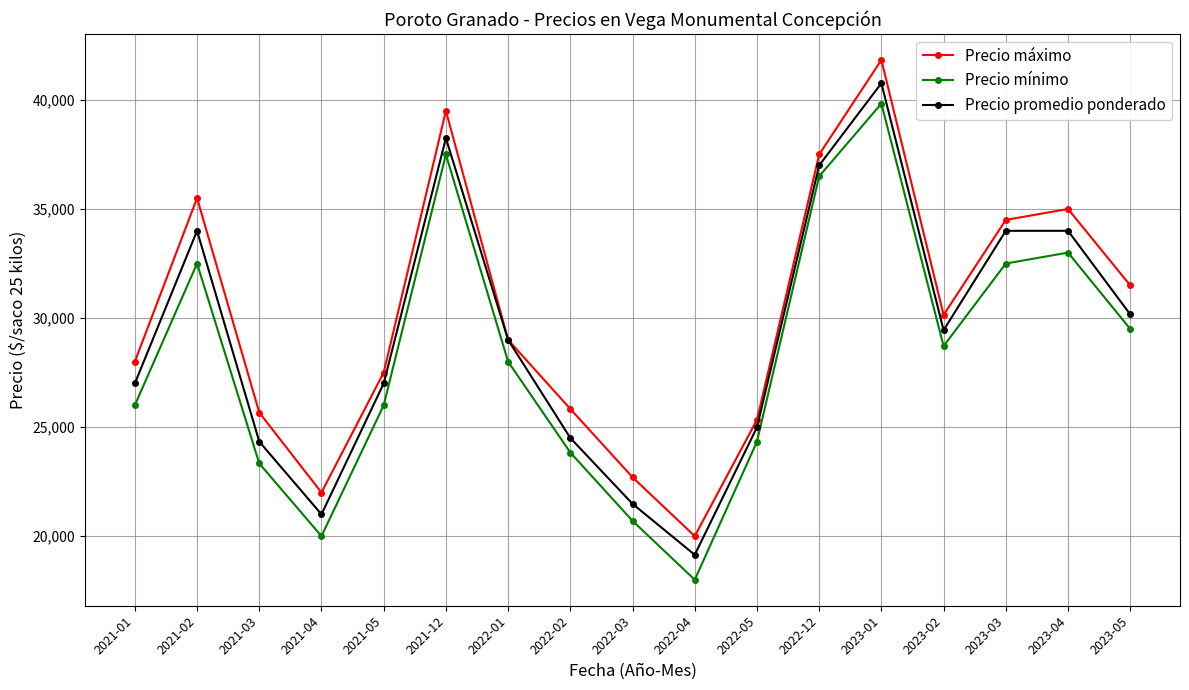

Is the value of Precio máximo at 2022-05 greater than the value of Precio promedio ponderado at 2021-01?

No